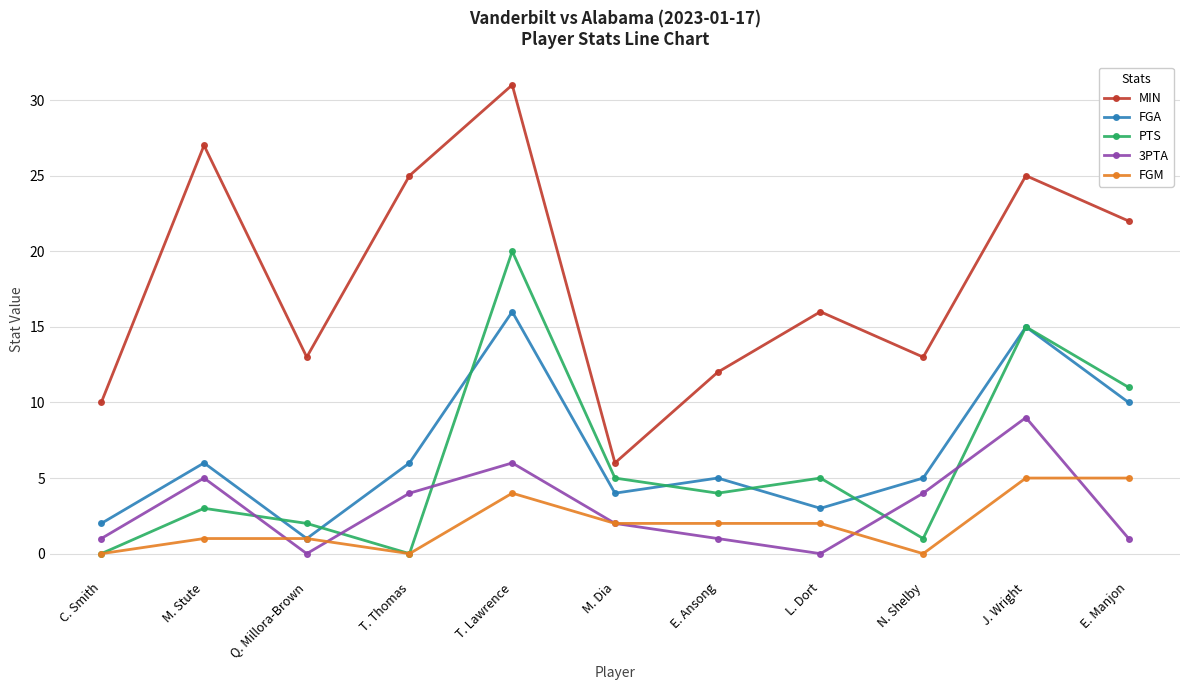

What is the approximate value of FGA at T. Lawrence, to the nearest 10?

20